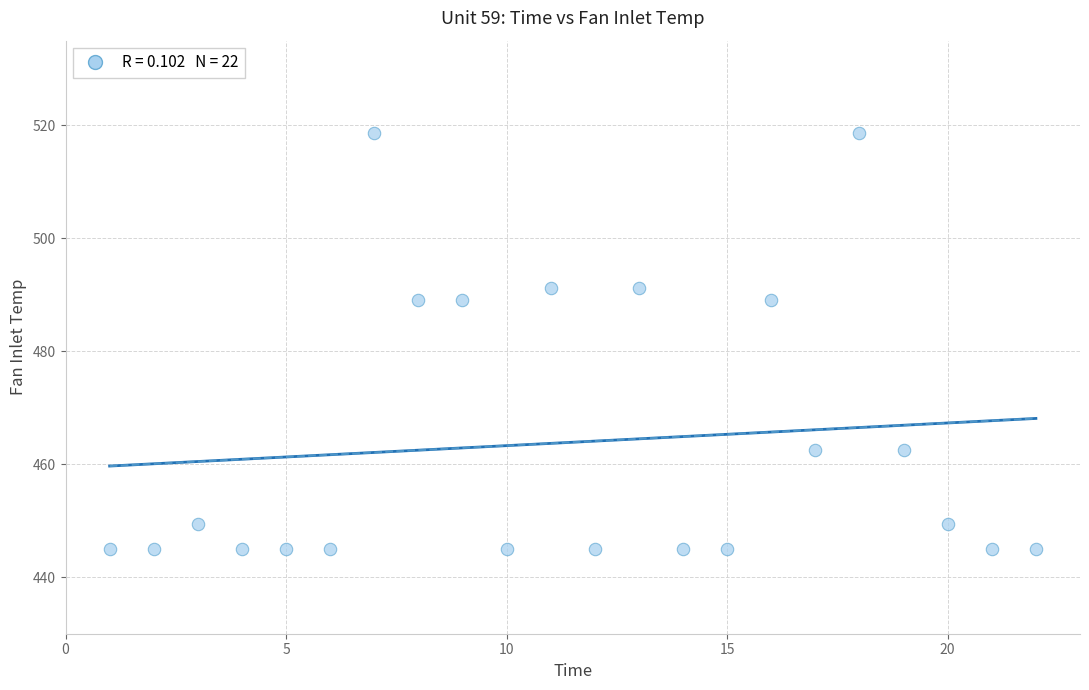

What is the range of Y values (max minus min)?

73.7